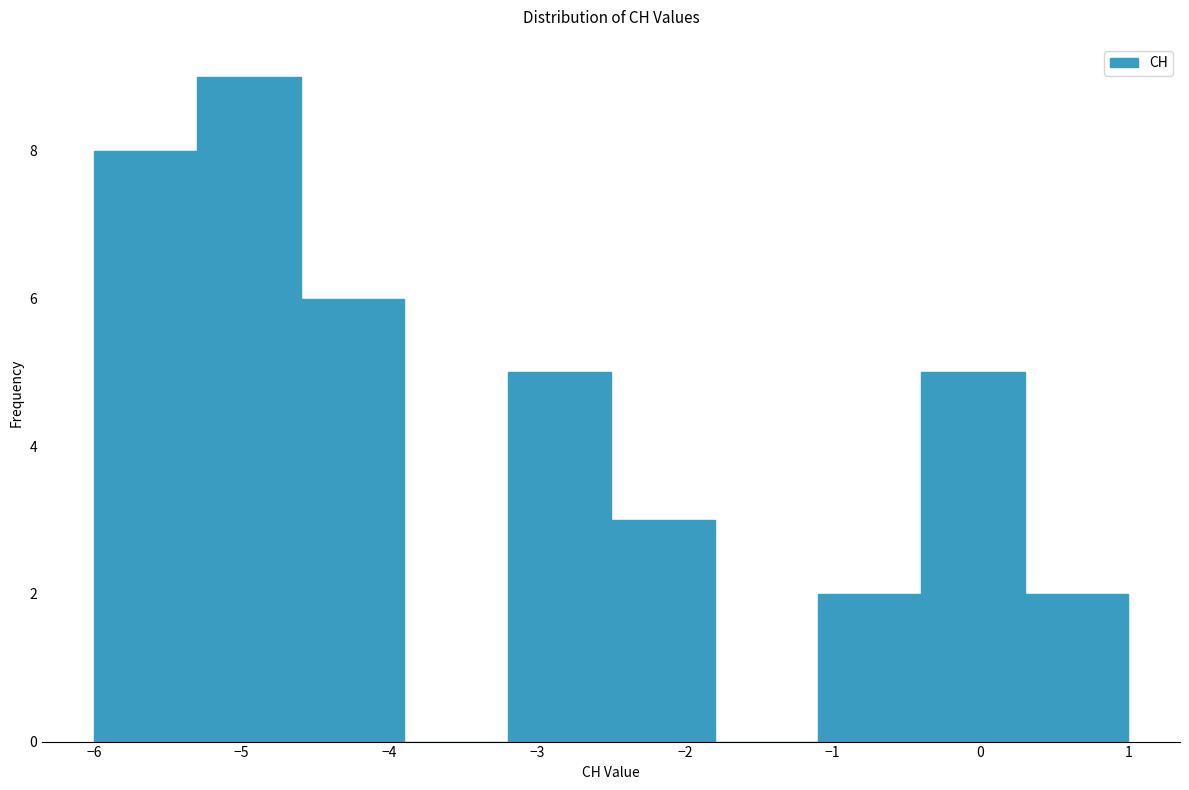

Reading left to right, transcribe this chart: for each bar, give the range it covers on the x-axis and its height. The values are not printed on the chart, so give them approximately, as read against the axis.

-6.0 to -5.3: 8
-5.3 to -4.6: 9
-4.6 to -3.9: 6
-3.9 to -3.2: 0
-3.2 to -2.5: 5
-2.5 to -1.8: 3
-1.8 to -1.1: 0
-1.1 to -0.4: 2
-0.4 to 0.3: 5
0.3 to 1.0: 2